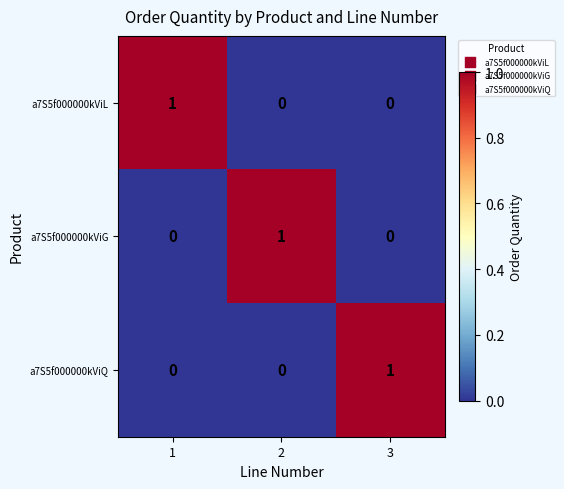

Reading right to left, list all the values displayed in this chart.

a7S5f000000kViL: 0	0	1
a7S5f000000kViG: 0	1	0
a7S5f000000kViQ: 1	0	0